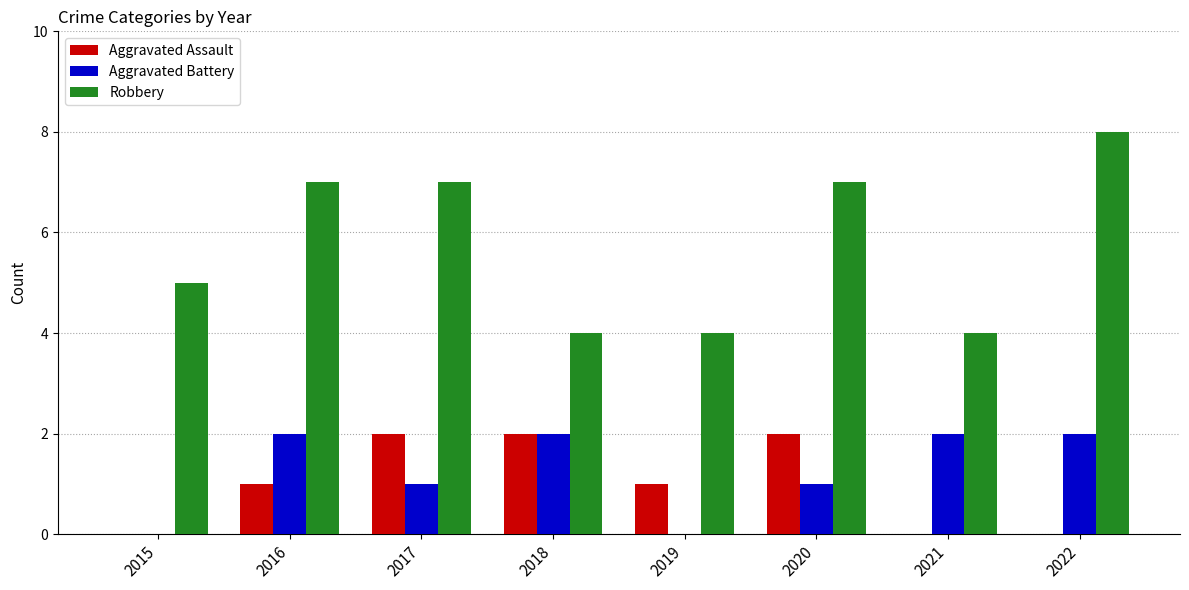

Are the bars horizontal?

No